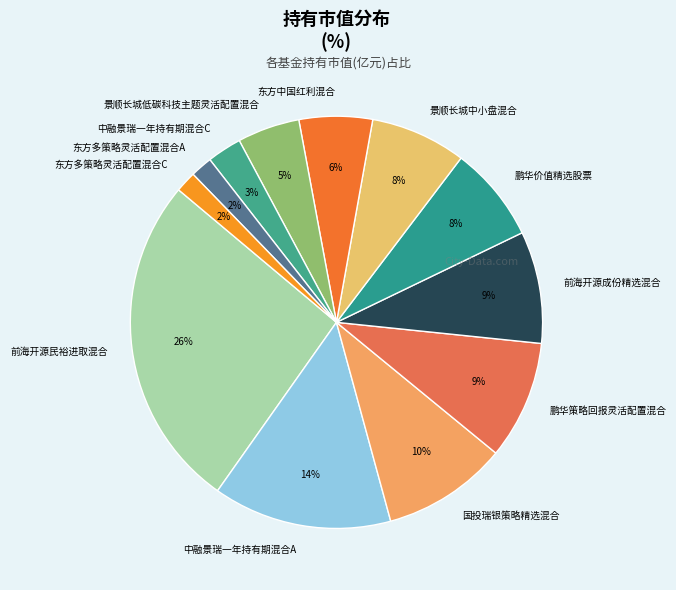

Is it true that 东方多策略灵活配置混合C is 2% of the pie?

True